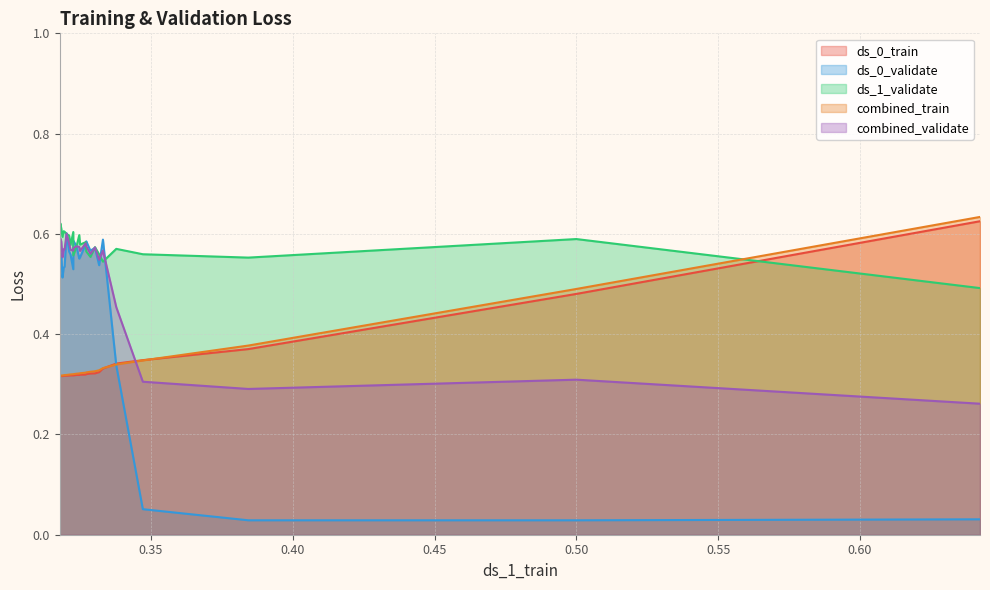

True or false: ds_1_validate has a value of 0.8 at 0.60.

False